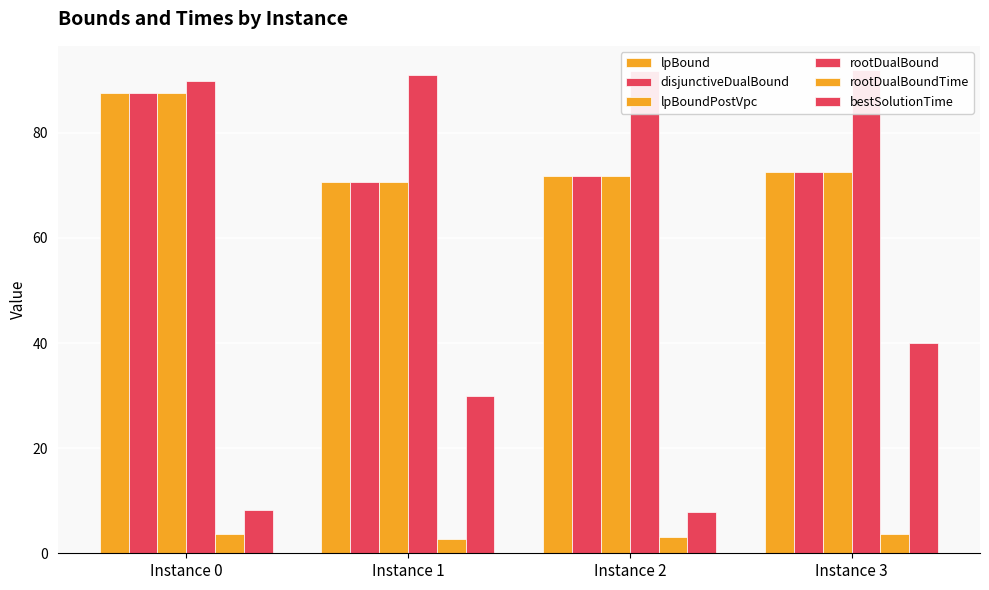

The bestSolutionTime series shows 4.4 at Instance 2. True or false?

False